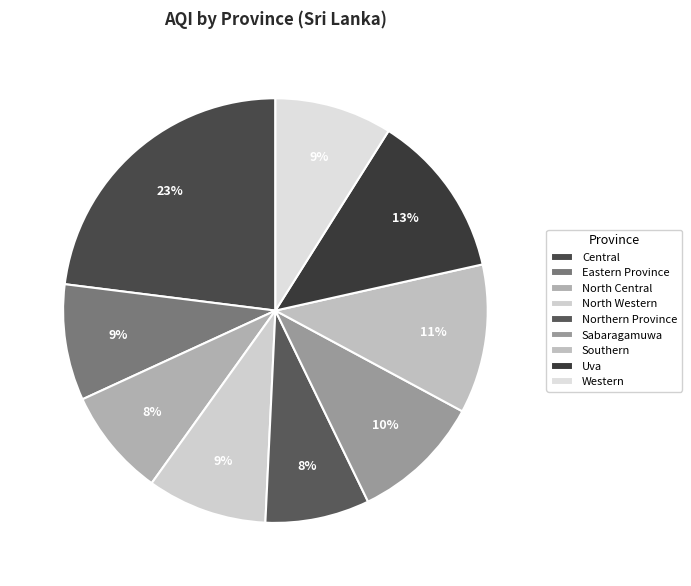

Approximately how many times larger is the value at Northern Province compared to Eastern Province?

0.9